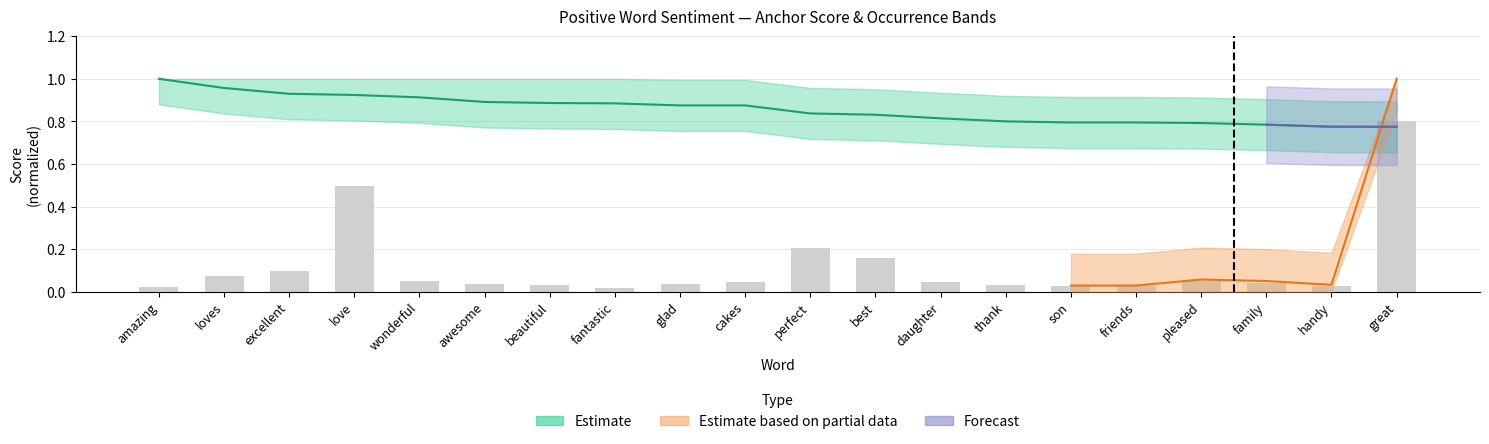

Which has a higher value, excellent or handy?

excellent